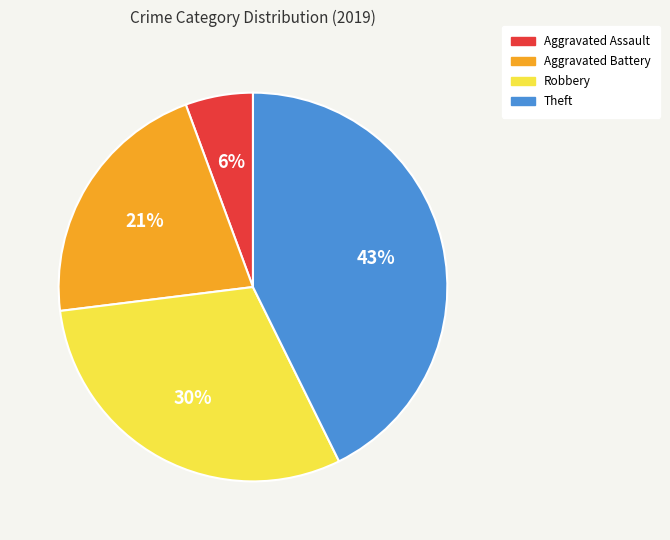

Does Aggravated Assault account for over 50% of the chart?

No